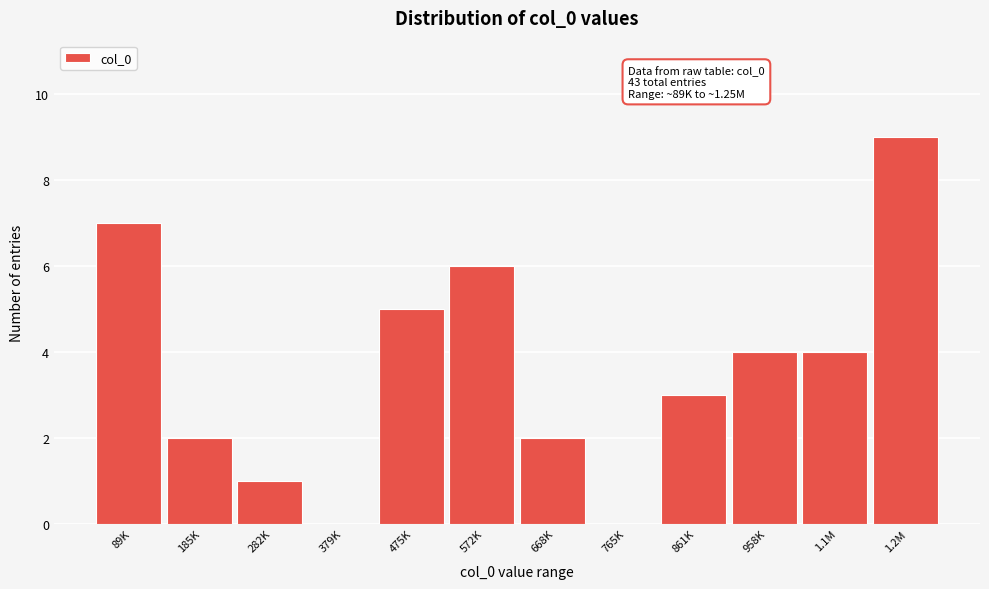

Reading left to right, transcribe all the data shown in this chart.

89K=7	185K=2	282K=1	379K=0	475K=5	572K=6	668K=2	765K=0	861K=3	958K=4	1.1M=4	1.2M=9